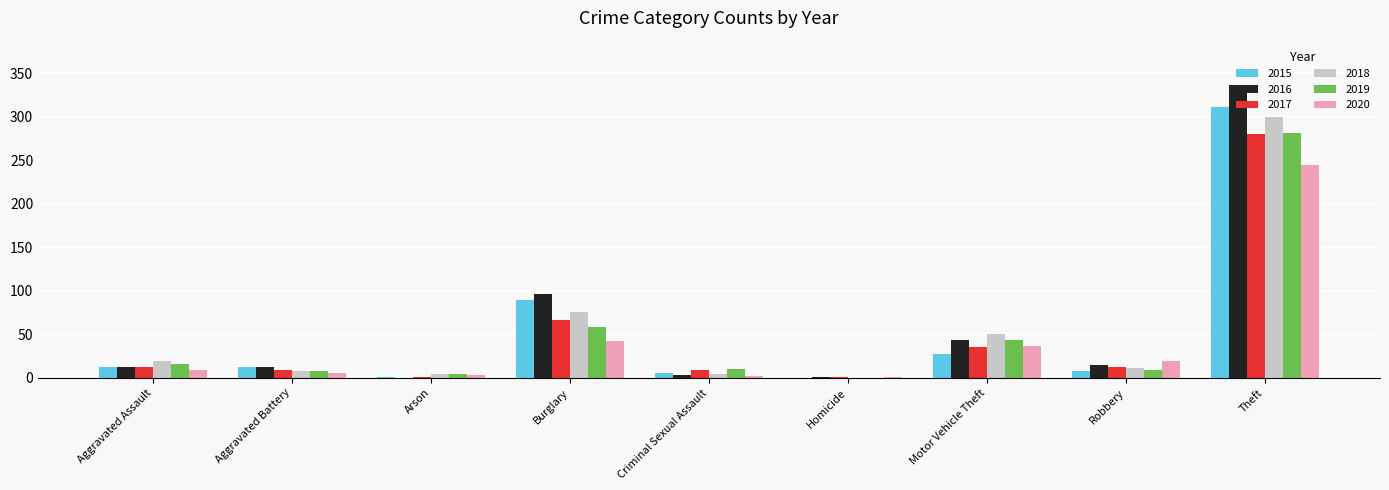

Count the number of categories in the chart.

9